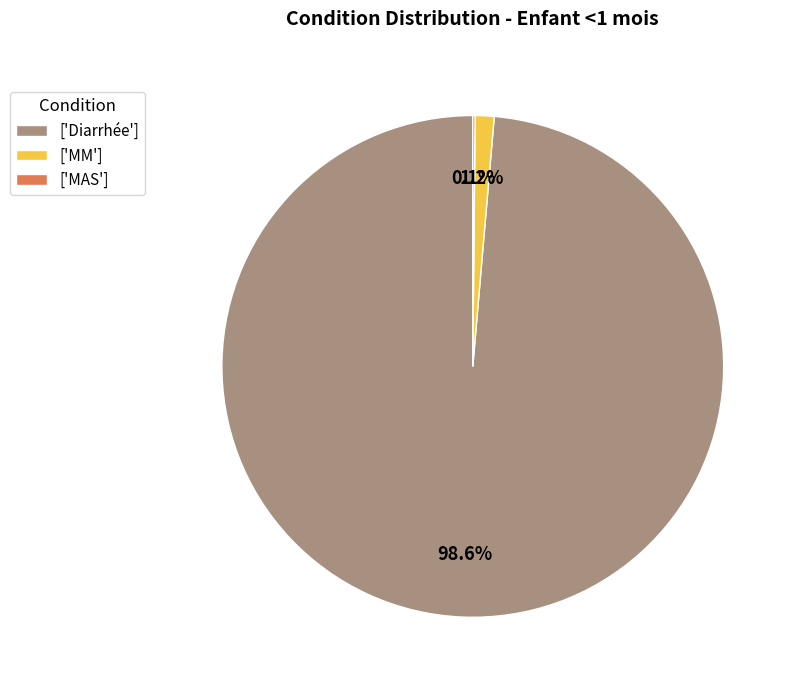

What percentage do ['Diarrhée'] and ['MM'] together represent?

99.9%